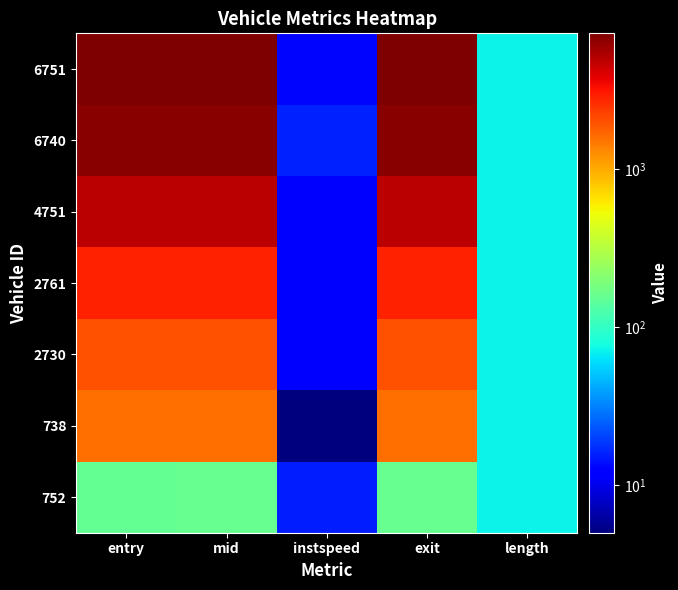

List the series in order of their peak value, lowest first.

752, 738, 2730, 2761, 4751, 6740, 6751